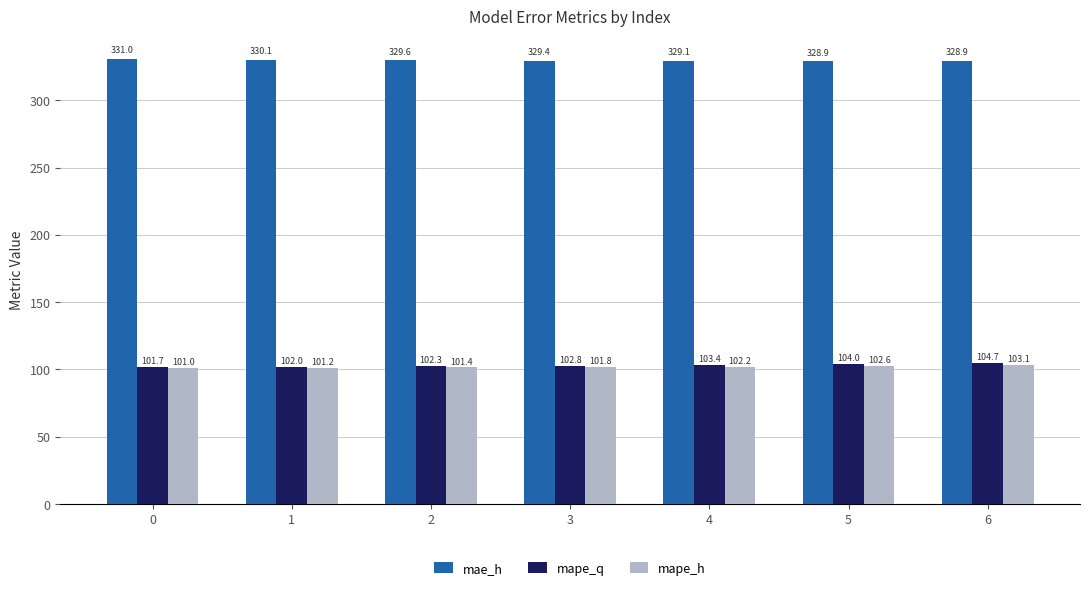

Reading left to right, what are all the values shown in this chart?

mae_h: 0=331.0	1=330.1	2=329.6	3=329.4	4=329.1	5=328.9	6=328.9
mape_q: 0=101.7	1=102.0	2=102.3	3=102.8	4=103.4	5=104.0	6=104.7
mape_h: 0=101.0	1=101.2	2=101.4	3=101.8	4=102.2	5=102.6	6=103.1